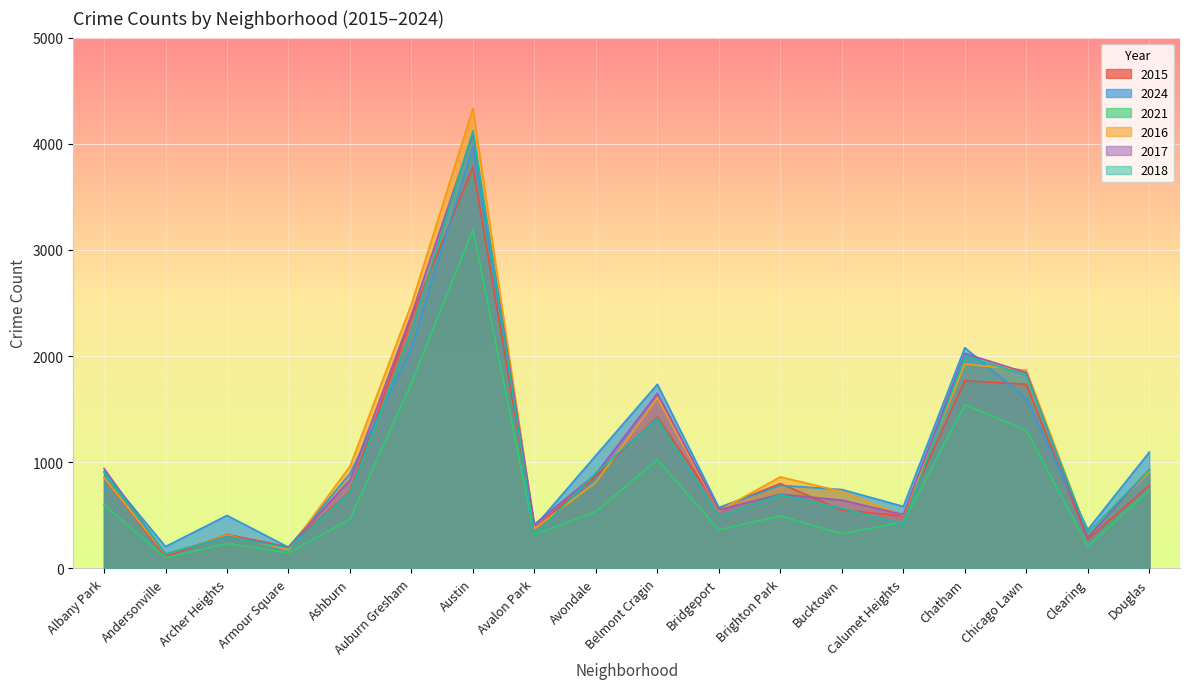

Which label corresponds to the smallest value in the chart?

Andersonville